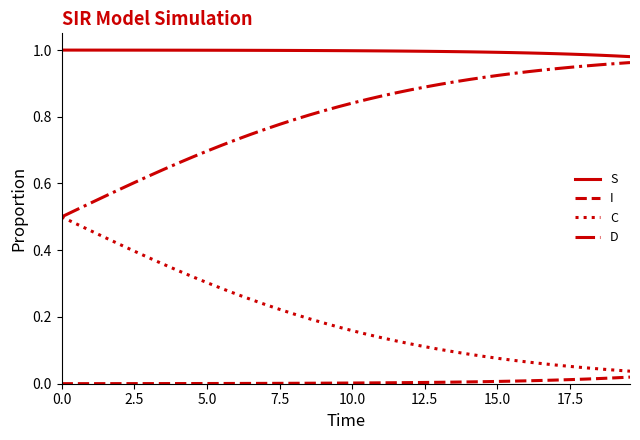

True or false: I and D cross at least once.

False